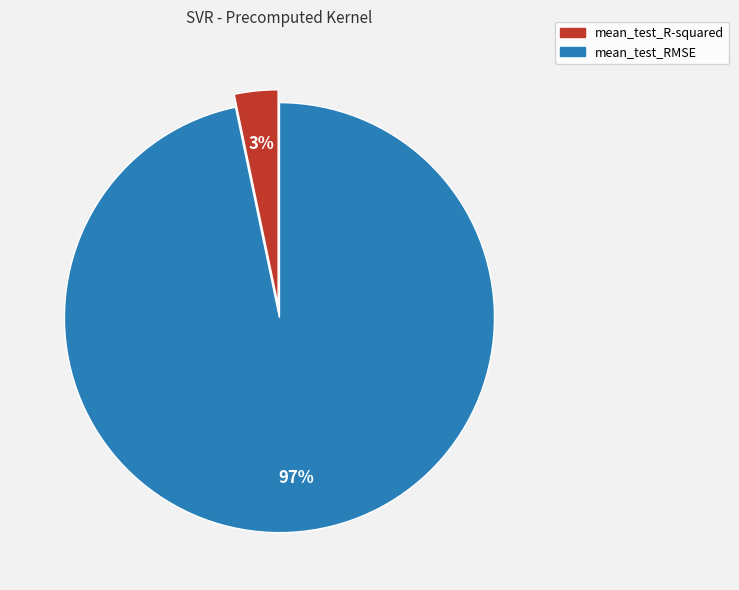

Is the sum of mean_test_R-squared and mean_test_RMSE greater than half?

Yes